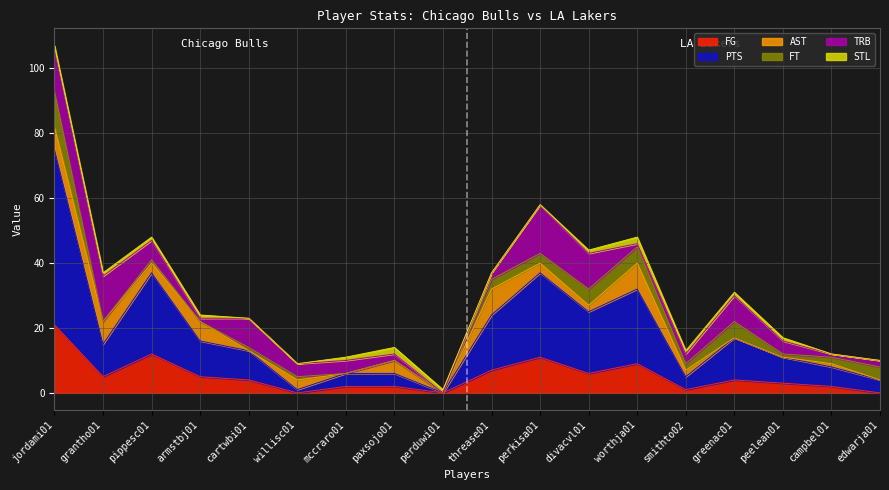

Count the number of data series in this chart.

6